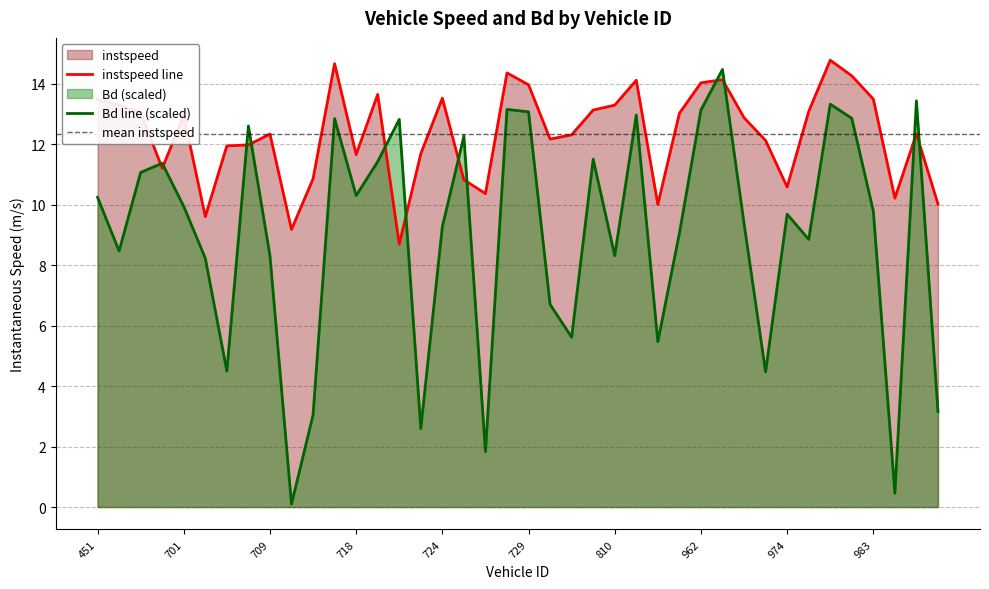

Between 962 and 810, which is larger?

962